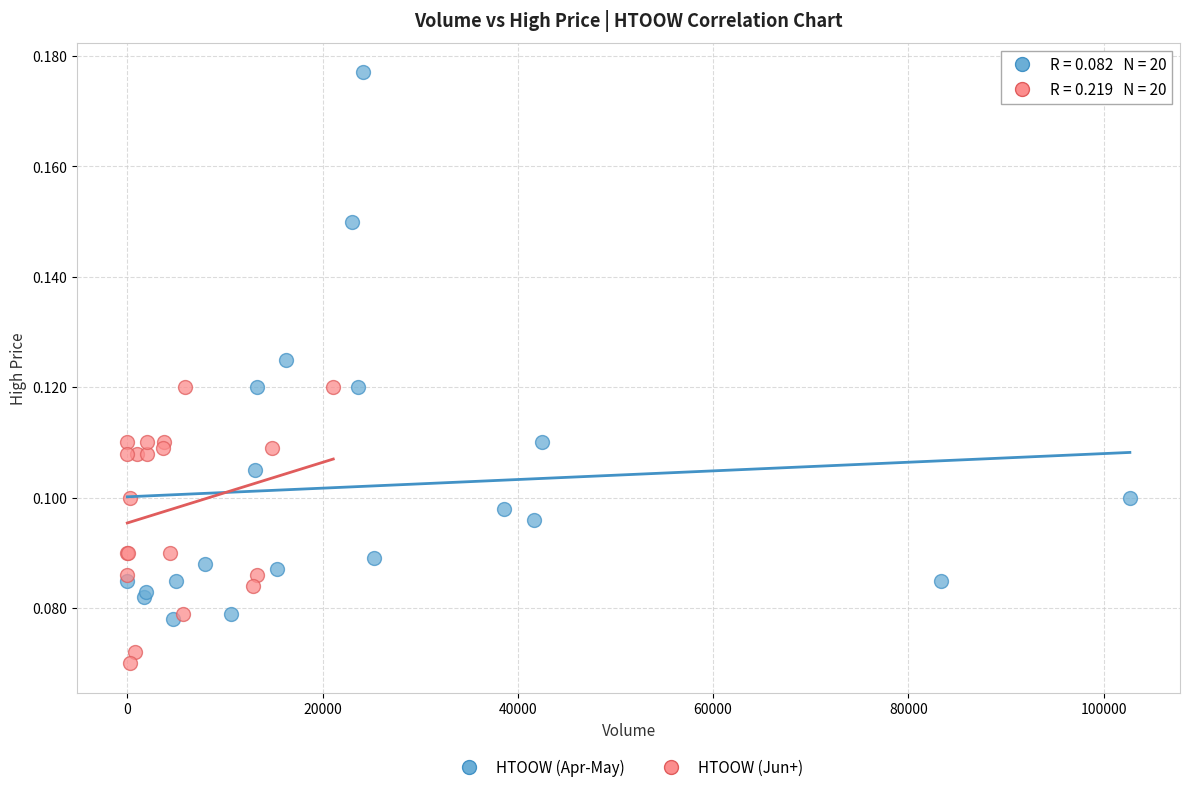

Which series contains the lowest Y value?

HTOOW (Jun+)